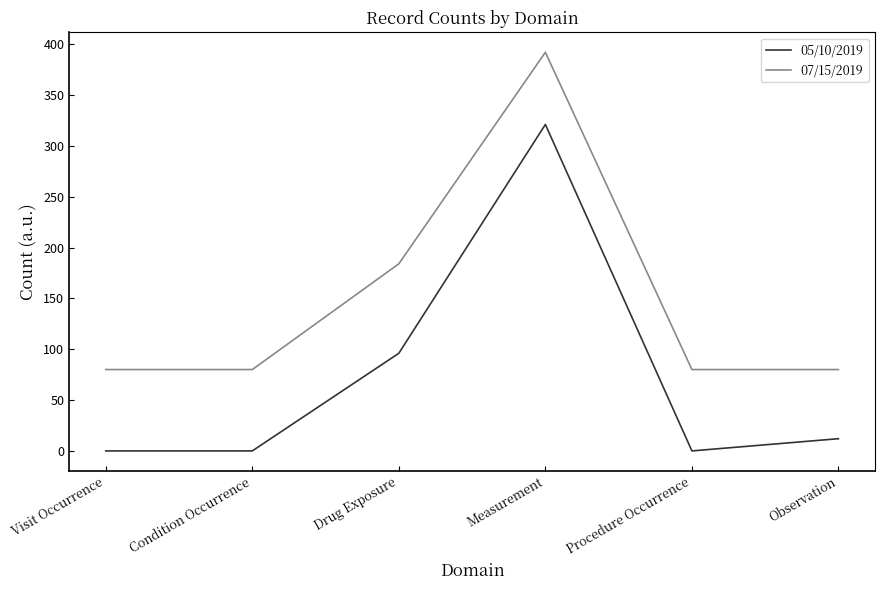

Which series has the largest range (max minus min)?

05/10/2019